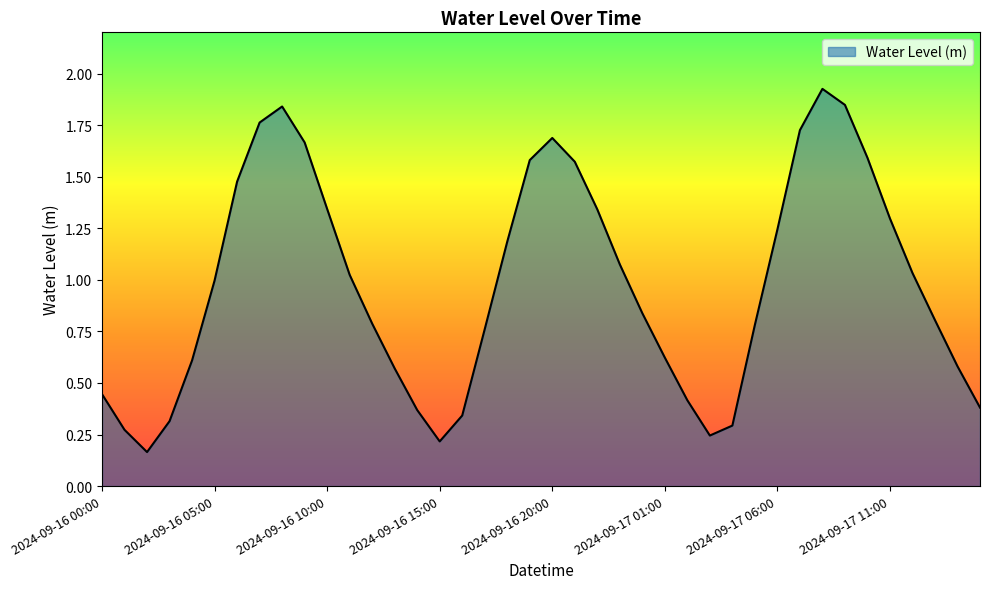

What is the difference between the maximum and second lowest values?

1.7